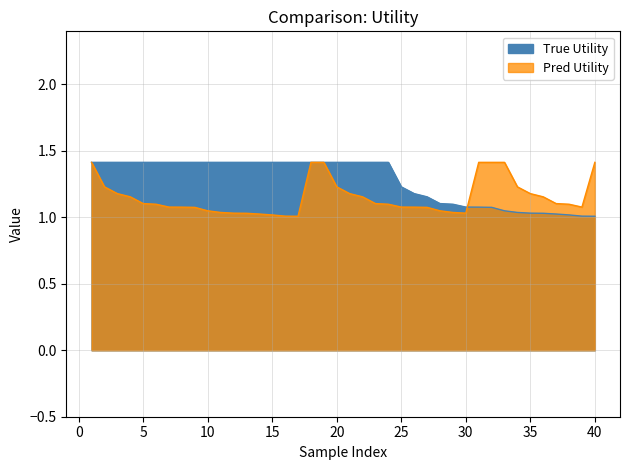

Reading right to left, extract all data points from this chart.

True Utility: 40=1.0	39=1.0	38=1.0	37=1.0	36=1.0	35=1.0	34=1.0	33=1.0	32=1.1	31=1.1	30=1.1	29=1.1	28=1.1	27=1.2	26=1.2	25=1.2	24=1.4	23=1.4	22=1.4	21=1.4	20=1.4	19=1.4	18=1.4	17=1.4	16=1.4	15=1.4	14=1.4	13=1.4	12=1.4	11=1.4	10=1.4	9=1.4	8=1.4	7=1.4	6=1.4	5=1.4	4=1.4	3=1.4	2=1.4	1=1.4
Pred Utility: 40=1.4	39=1.1	38=1.1	37=1.1	36=1.2	35=1.2	34=1.2	33=1.4	32=1.4	31=1.4	30=1.0	29=1.0	28=1.0	27=1.1	26=1.1	25=1.1	24=1.1	23=1.1	22=1.2	21=1.2	20=1.2	19=1.4	18=1.4	17=1.0	16=1.0	15=1.0	14=1.0	13=1.0	12=1.0	11=1.0	10=1.0	9=1.1	8=1.1	7=1.1	6=1.1	5=1.1	4=1.2	3=1.2	2=1.2	1=1.4